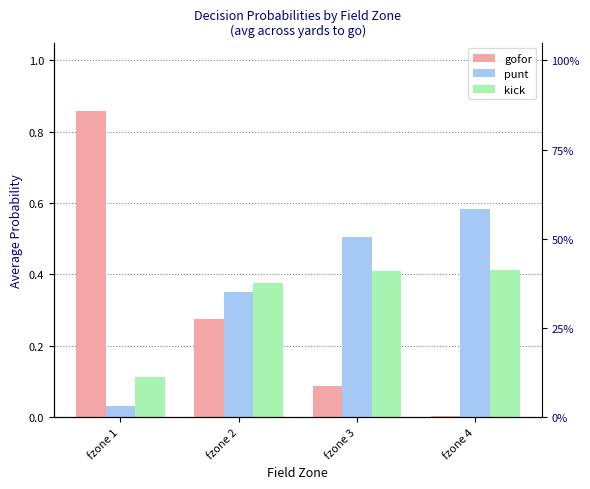

List the series in order of their peak value, lowest first.

kick, punt, gofor